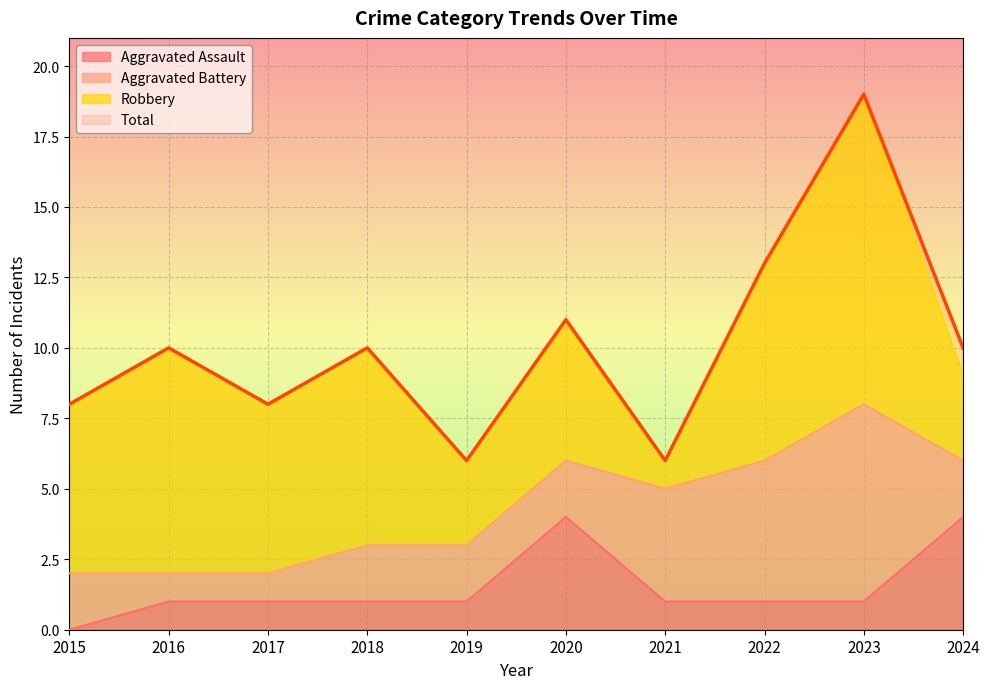

What is the sum of the Aggravated Assault values at 2024 and 2016?

5